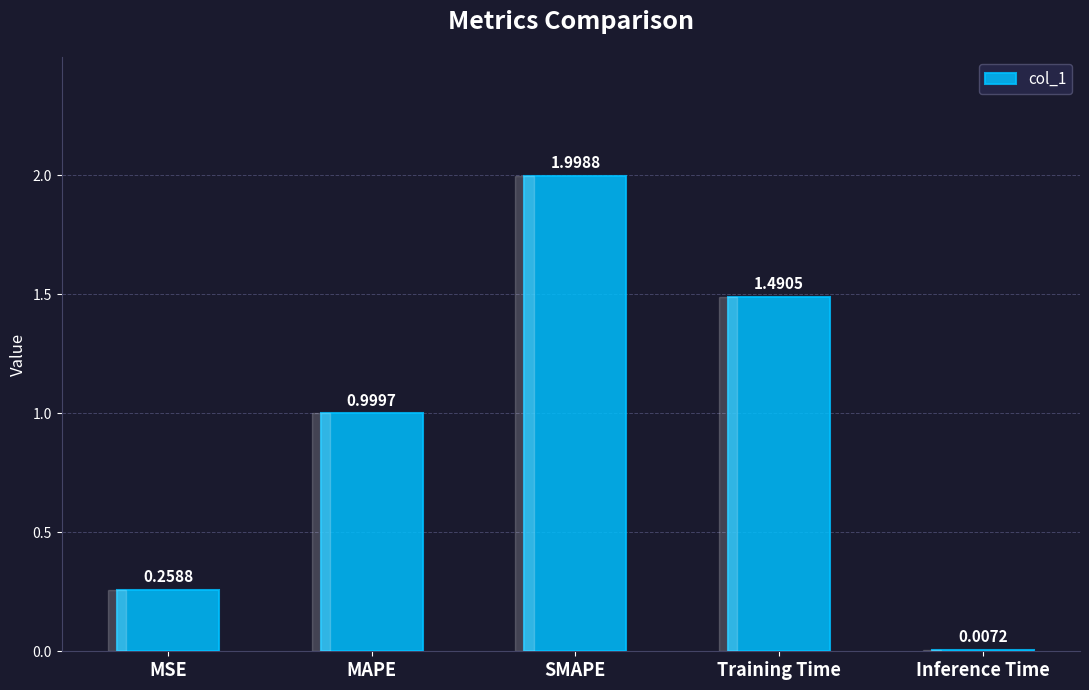

Where is the data nearest to the value 1?

MAPE